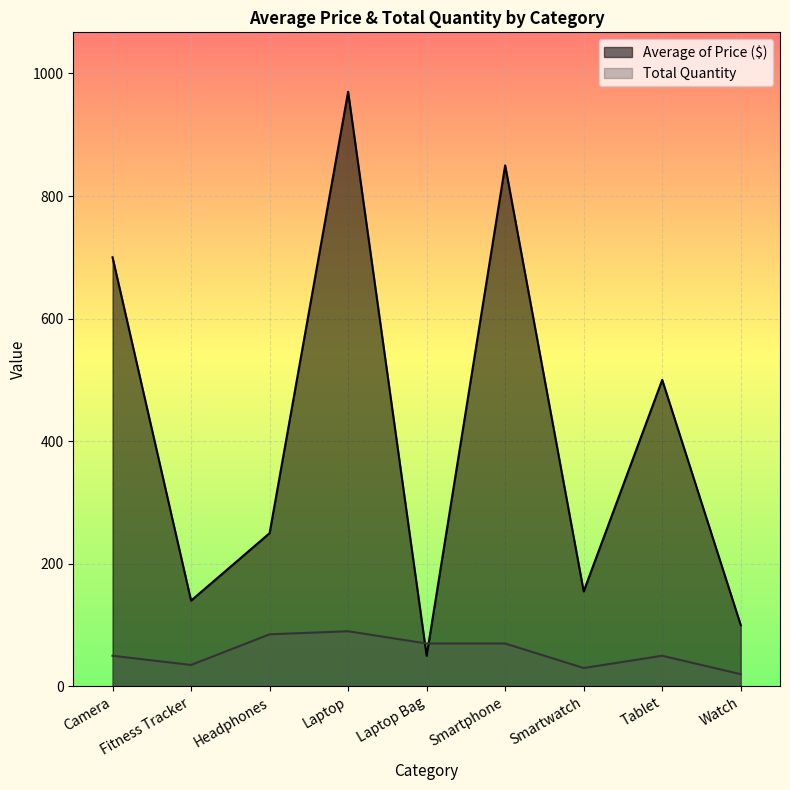

How many values in the Average of Price ($) series are below 250?

4